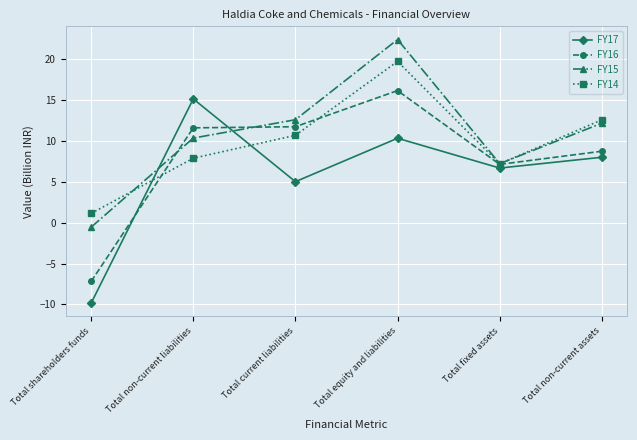

After their last crossing, which series has the higher values: FY15 or FY17?

FY15